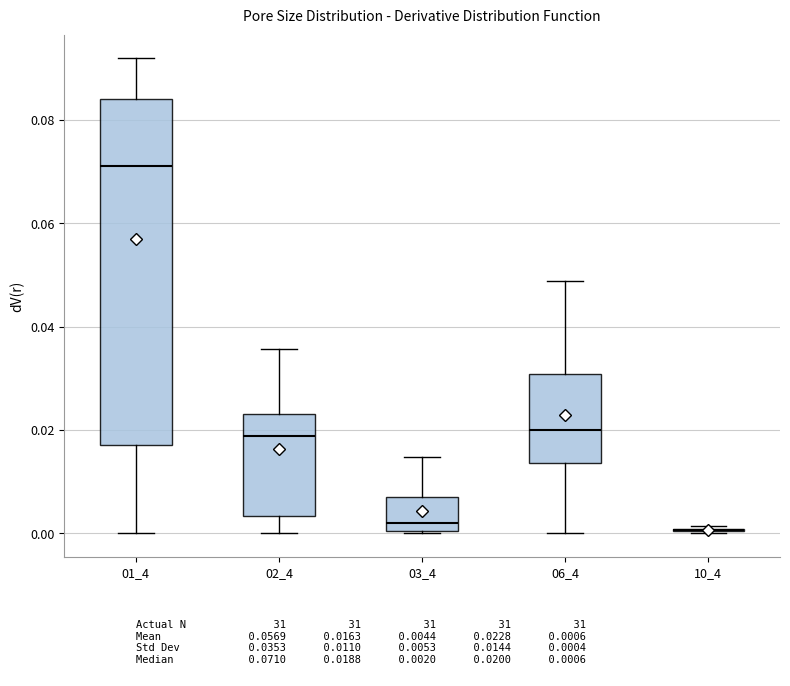

Reading left to right, read every box against the y-axis: the position of its median line, the range the box covers, and the ends of its whiskers. The values are not printed on the chart, so give them approximately, as read against the axis.

01_4: median 0.070, box 0.018 to 0.084, whiskers 0.000 to 0.092
02_4: median 0.018, box 0.004 to 0.022, whiskers 0.000 to 0.036
03_4: median 0.002, box 0.000 to 0.008, whiskers 0.000 to 0.014
06_4: median 0.020, box 0.014 to 0.030, whiskers 0.000 to 0.048
10_4: box collapsed to a line at 0.000, whiskers 0.000 to 0.002